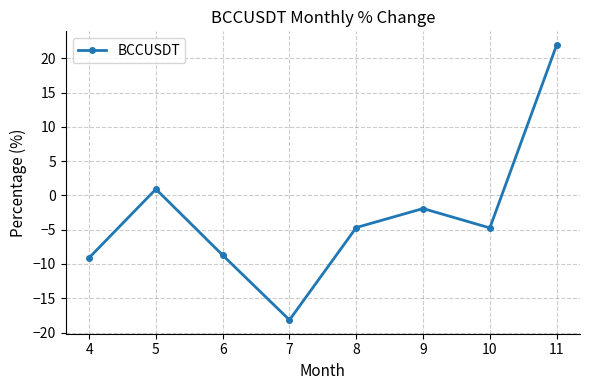

Reading left to right, list all the values displayed in this chart.

-9.1	0.9	-8.7	-18.2	-4.7	-1.9	-4.7	21.9